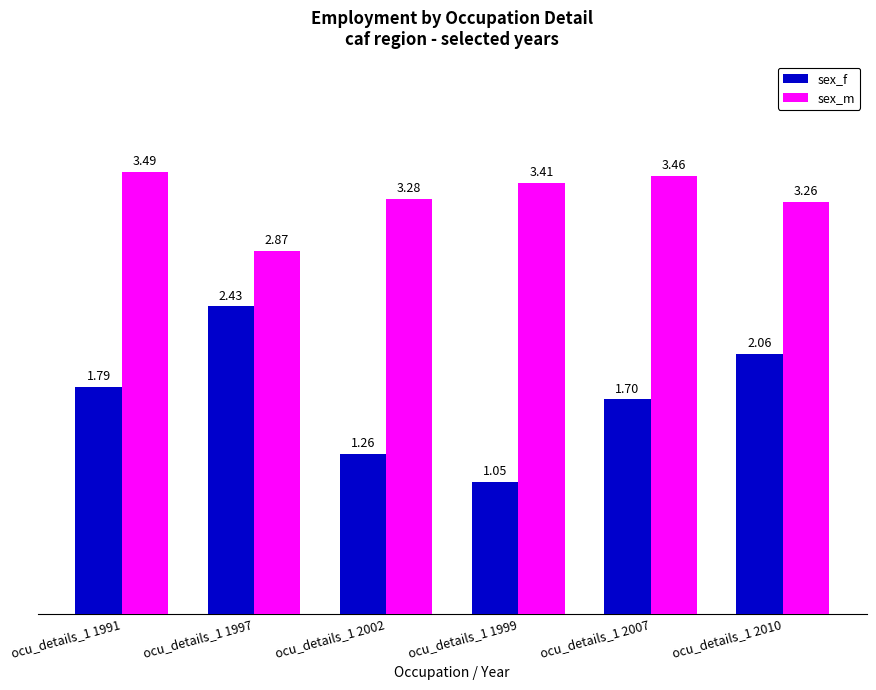

Is it true that sex_f equals 1.1 at ocu_details_1 2007?

False